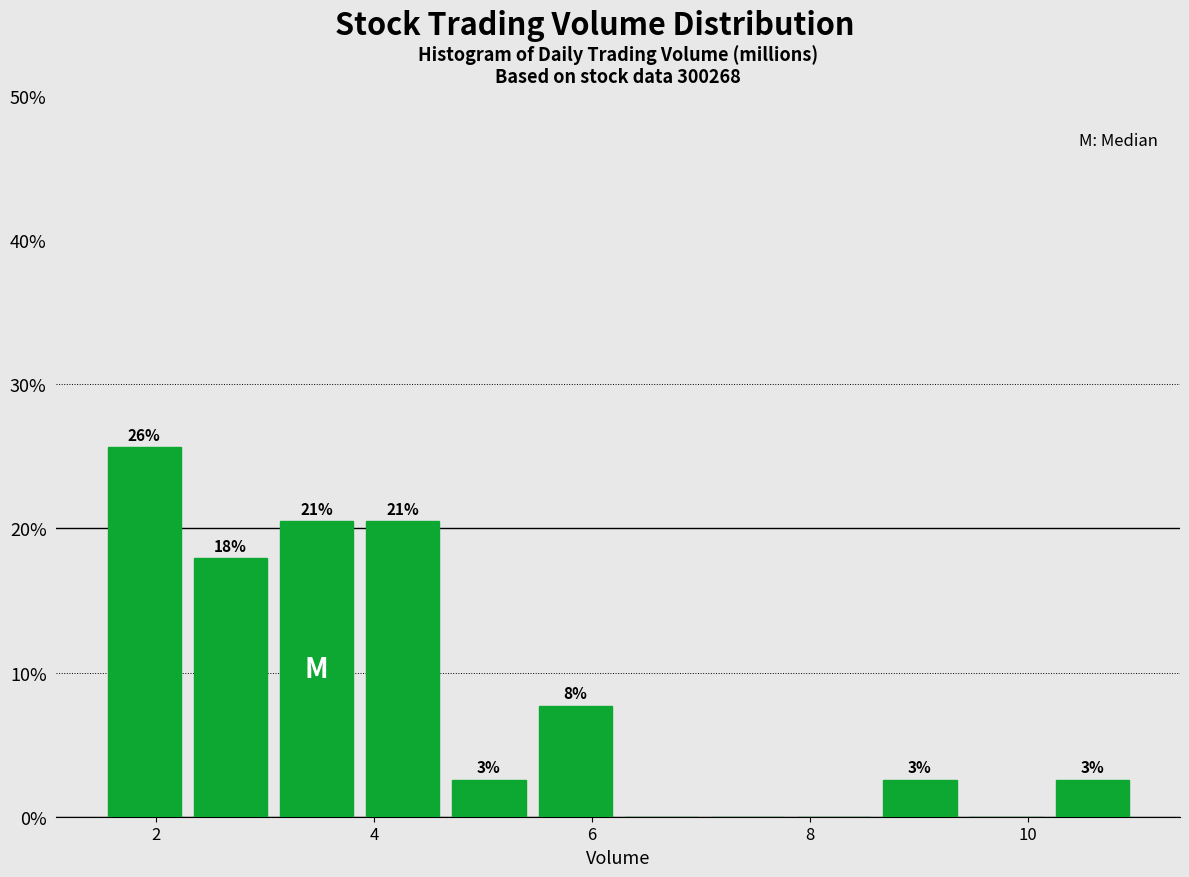

Read against the x-axis, roughly where is the centre of the tallest bar?

1.8